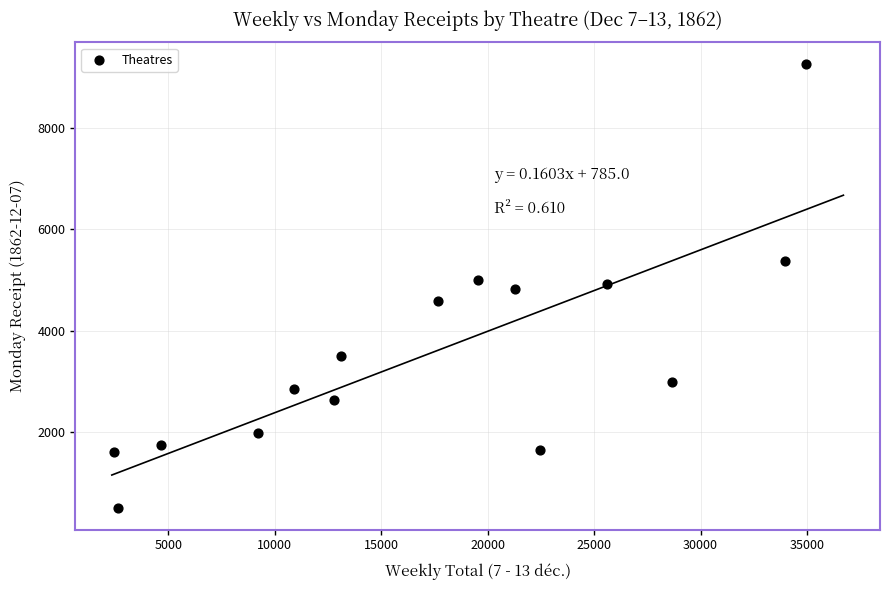

What is the range of Y values (max minus min)?

8724.5